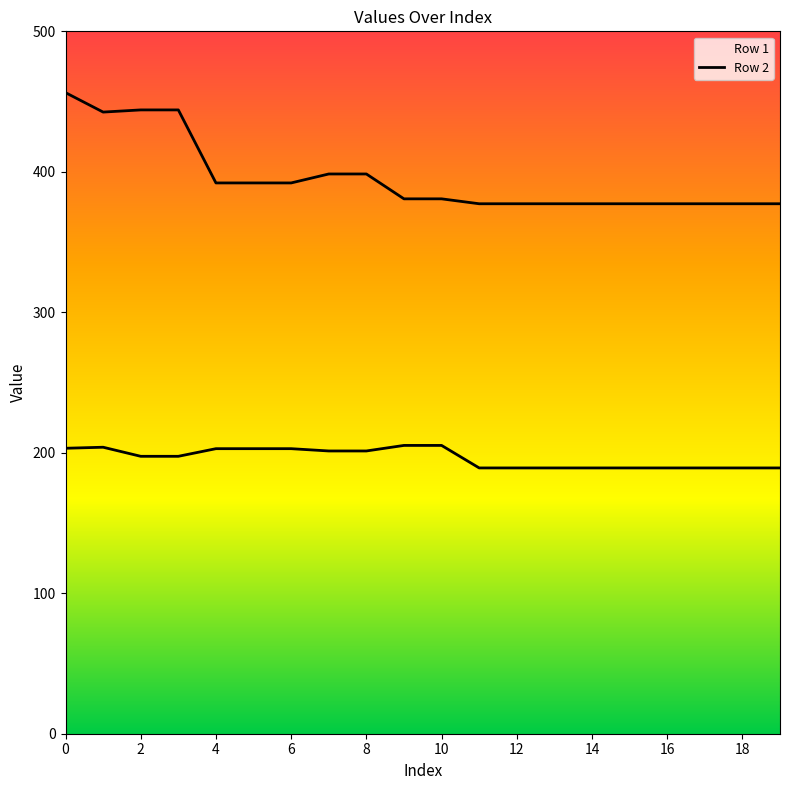

Which has a higher value, 3 or 7?

7